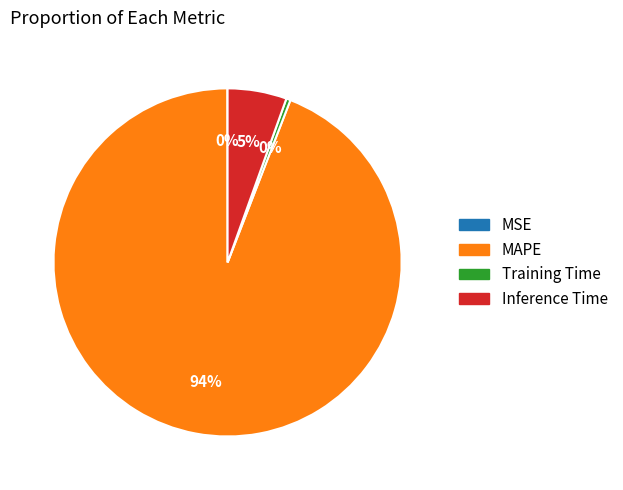

What is the largest slice in the pie chart?

MAPE